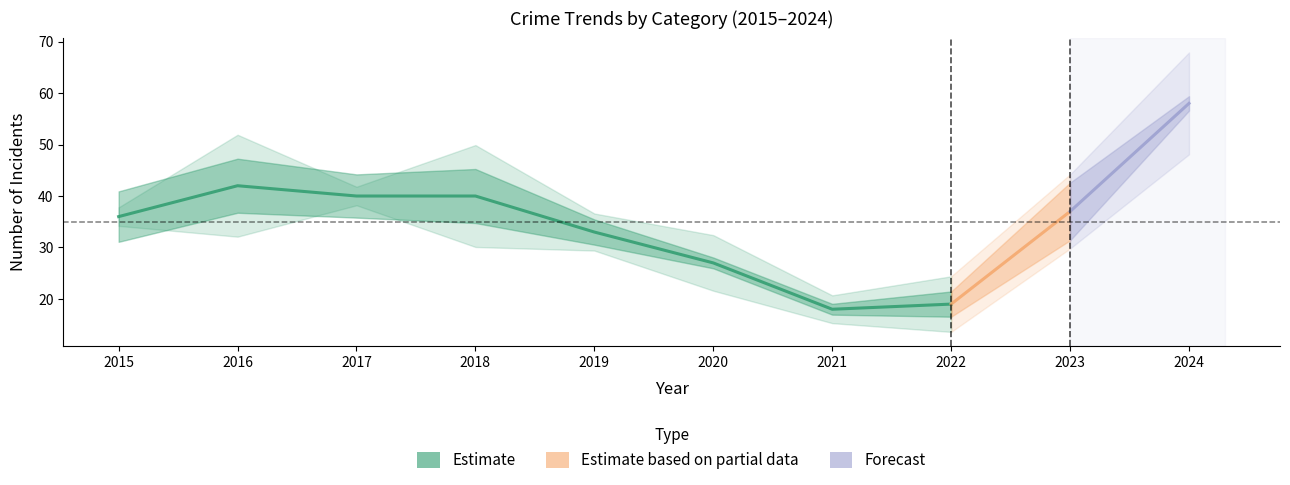

At how many categories does at least one series exceed 0?

10